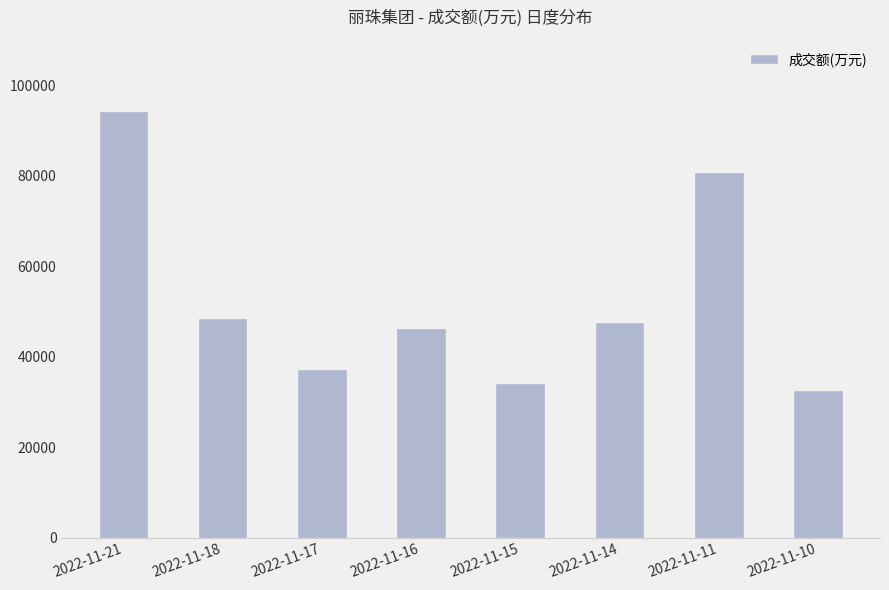

Which label corresponds to the smallest value in the chart?

2022-11-10